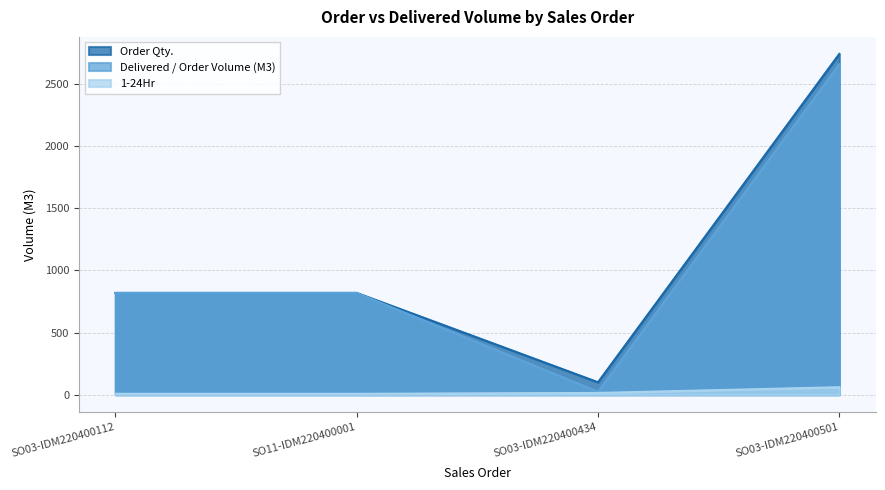

List the series in order of their peak value, highest first.

Order Qty., Delivered / Order Volume (M3), 1-24Hr